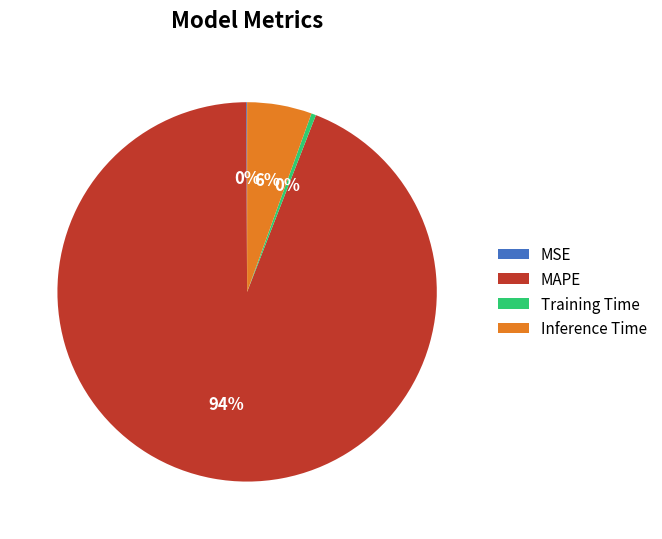

True or false: Inference Time accounts for 1% of the total.

False